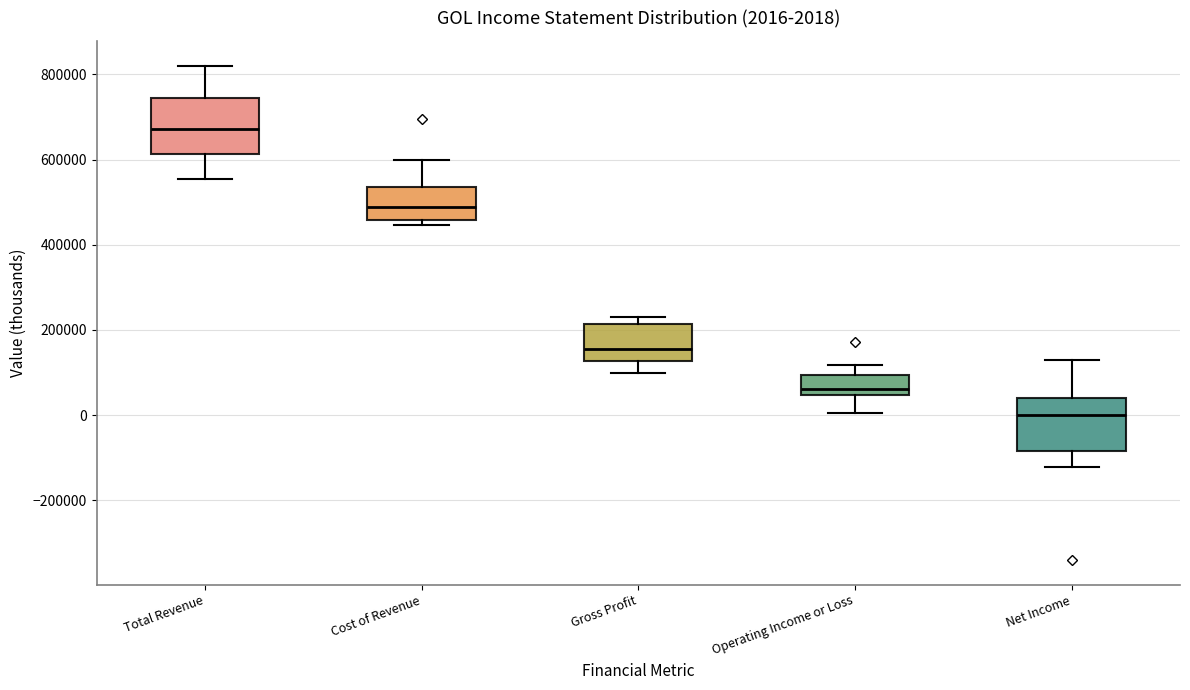

Which box's median line is the lowest?

Net Income